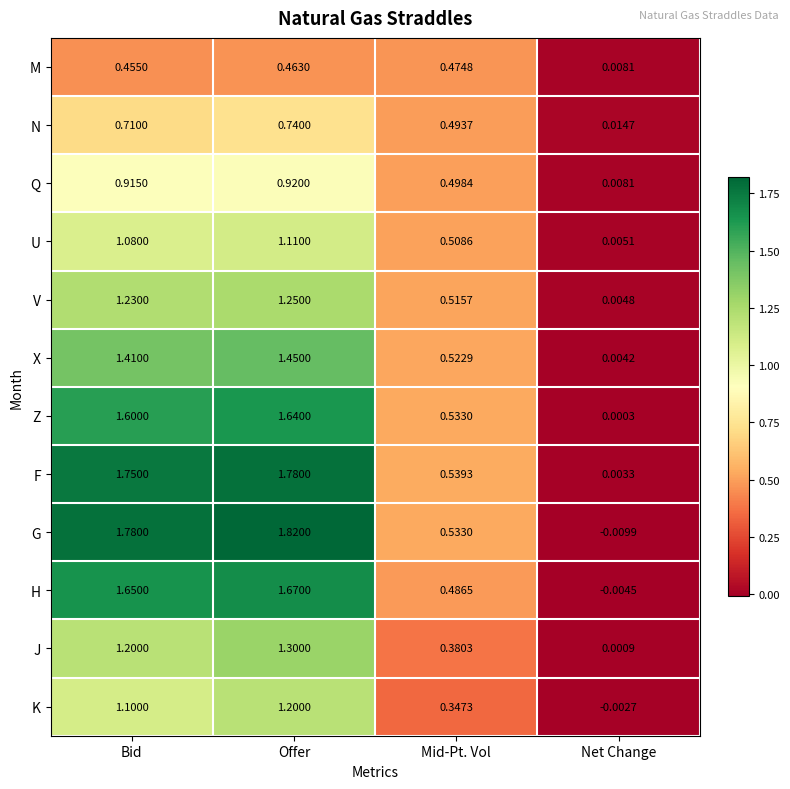

How many data points does each series have?

4